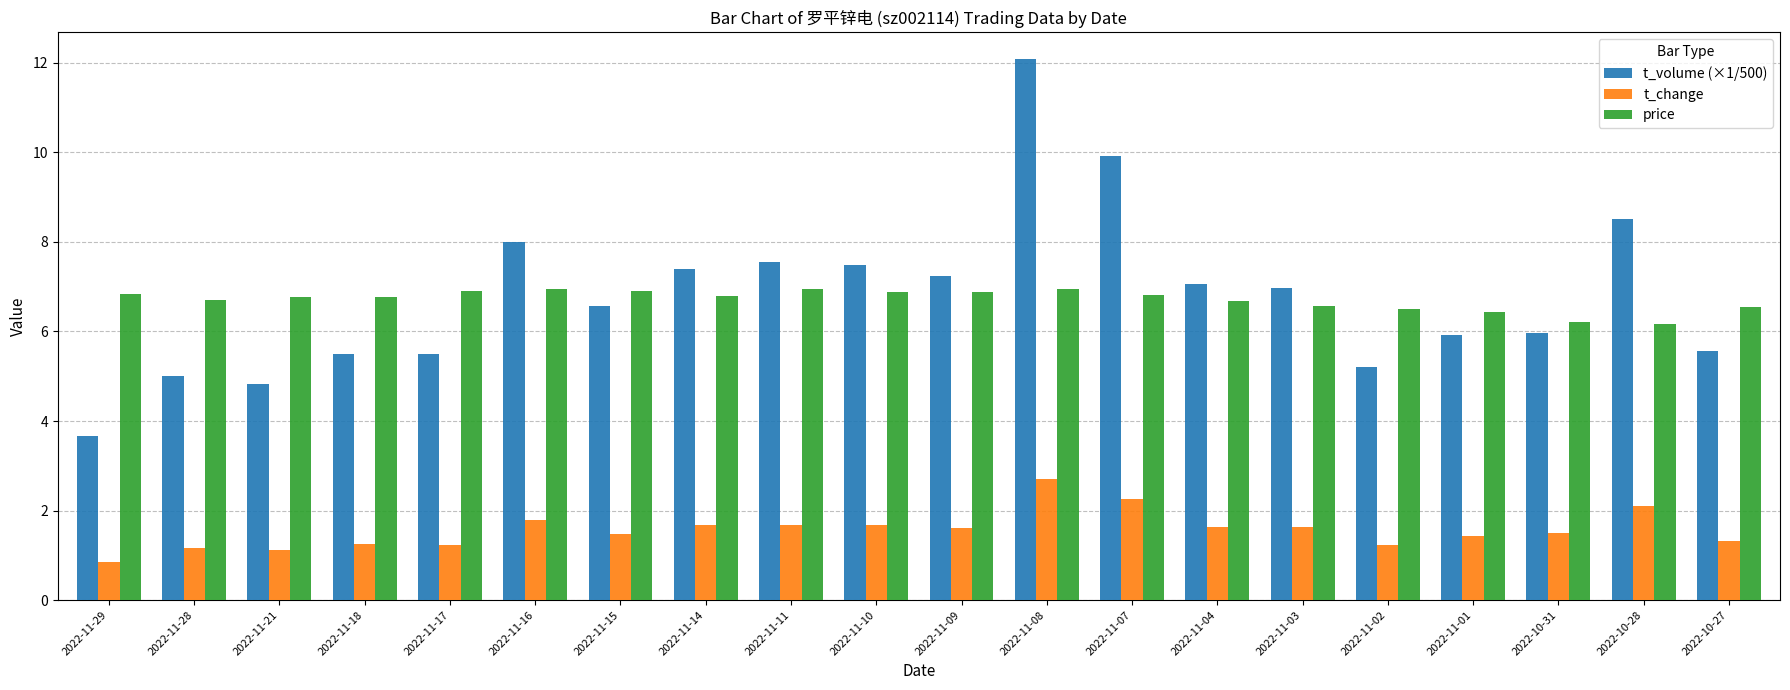

What position from the right is 2022-11-08?

9